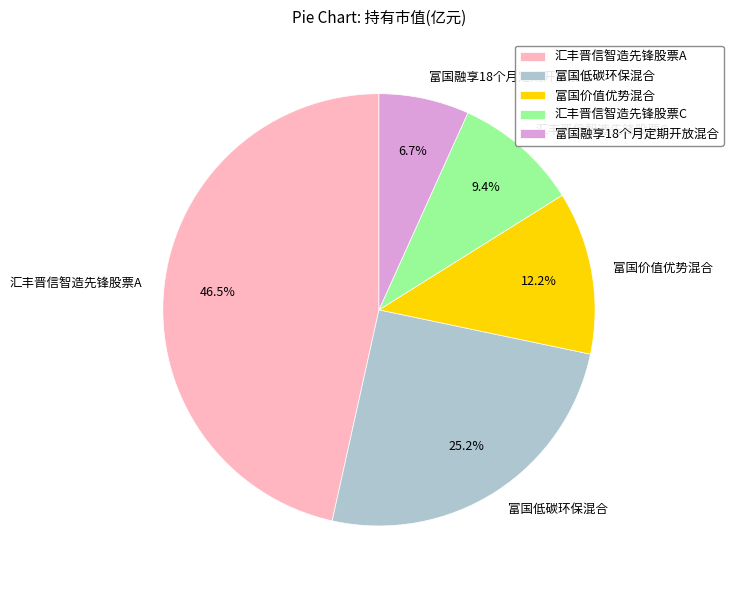

Between 富国价值优势混合 and 富国低碳环保混合, which is larger?

富国低碳环保混合